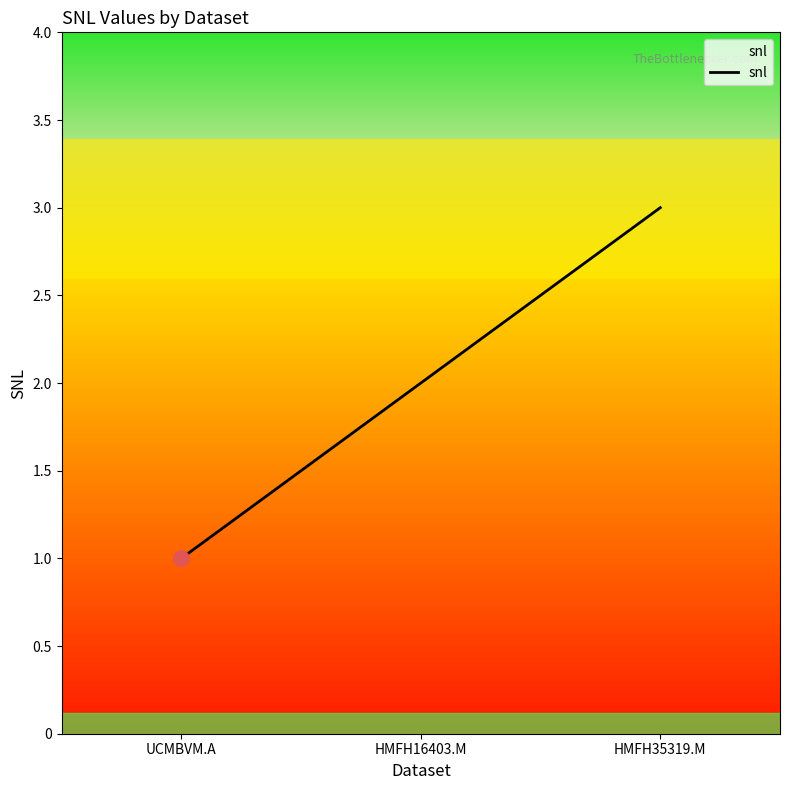

What is the change in value from UCMBVM.A to HMFH16403.M?

+1